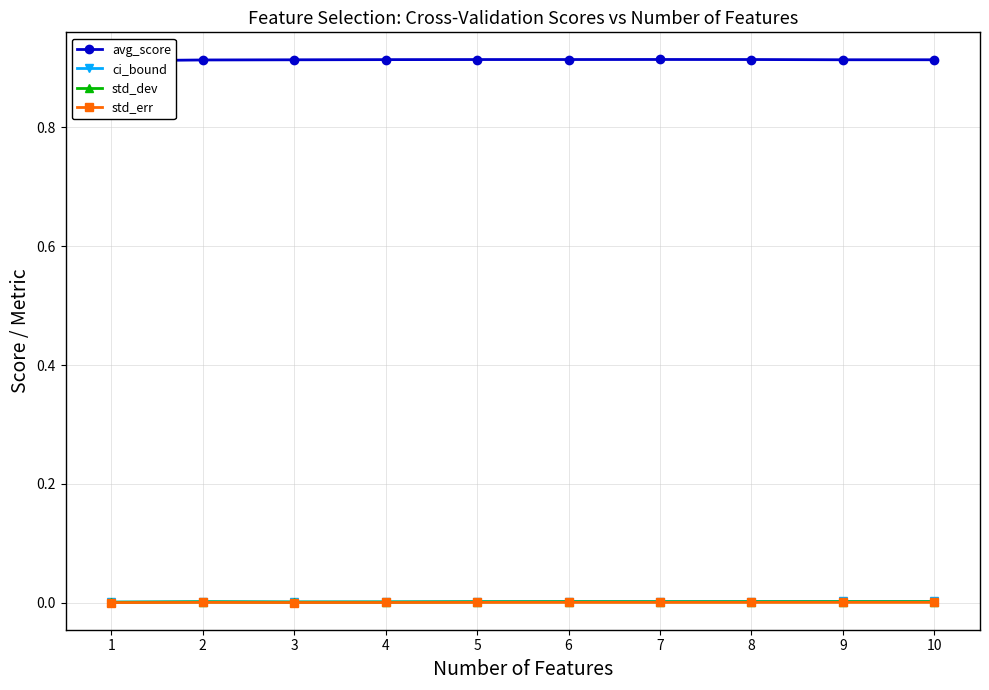

What is the maximum value shown in the chart?

0.9